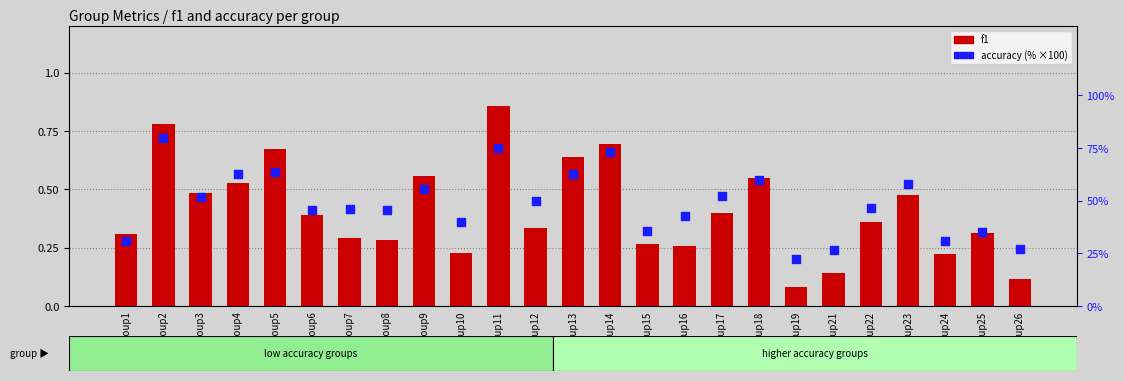

What is the total value across all series at Group12?

50.3